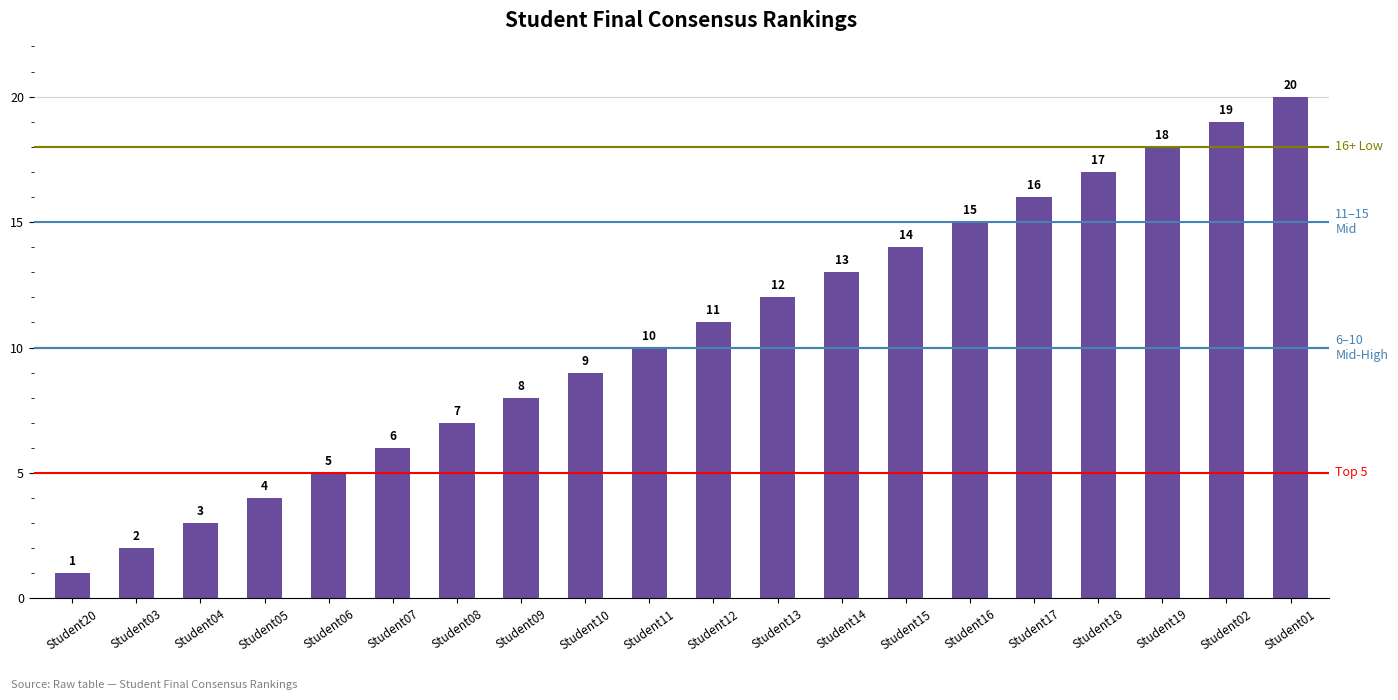

What is the label of the 12th bar from the right?

Student10